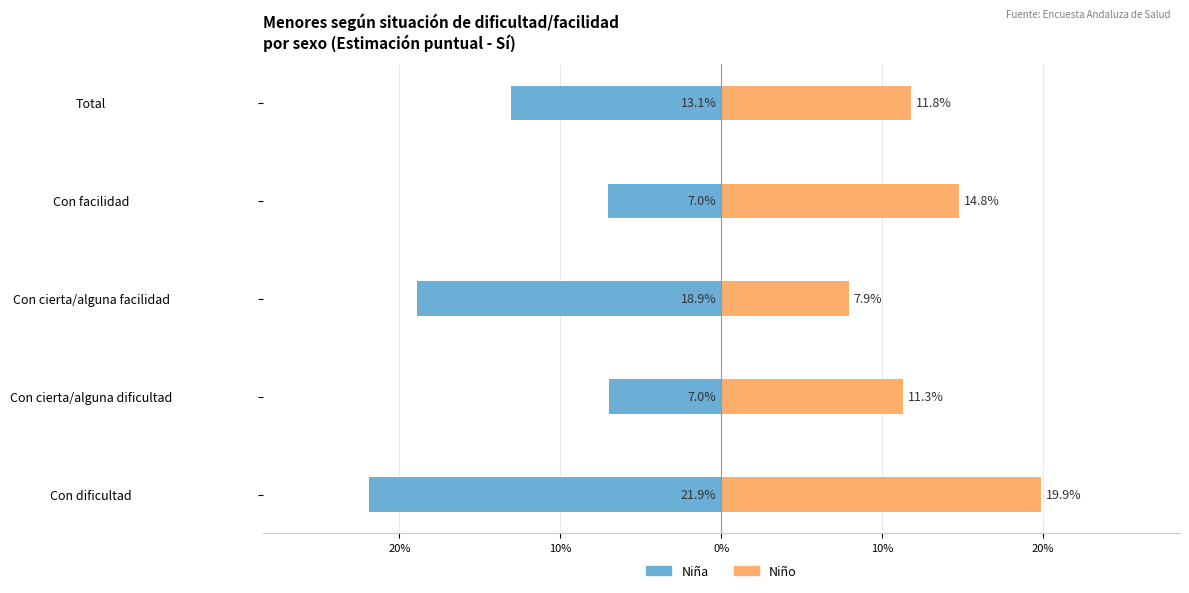

At 20%, list the series in order from largest to smallest.

Niño, Niña